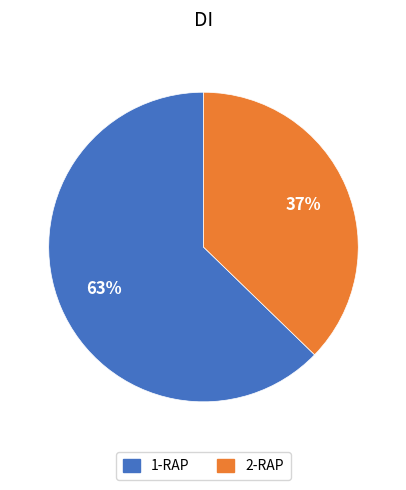

Approximately how many times larger is the value at 1-RAP compared to 2-RAP?

1.7